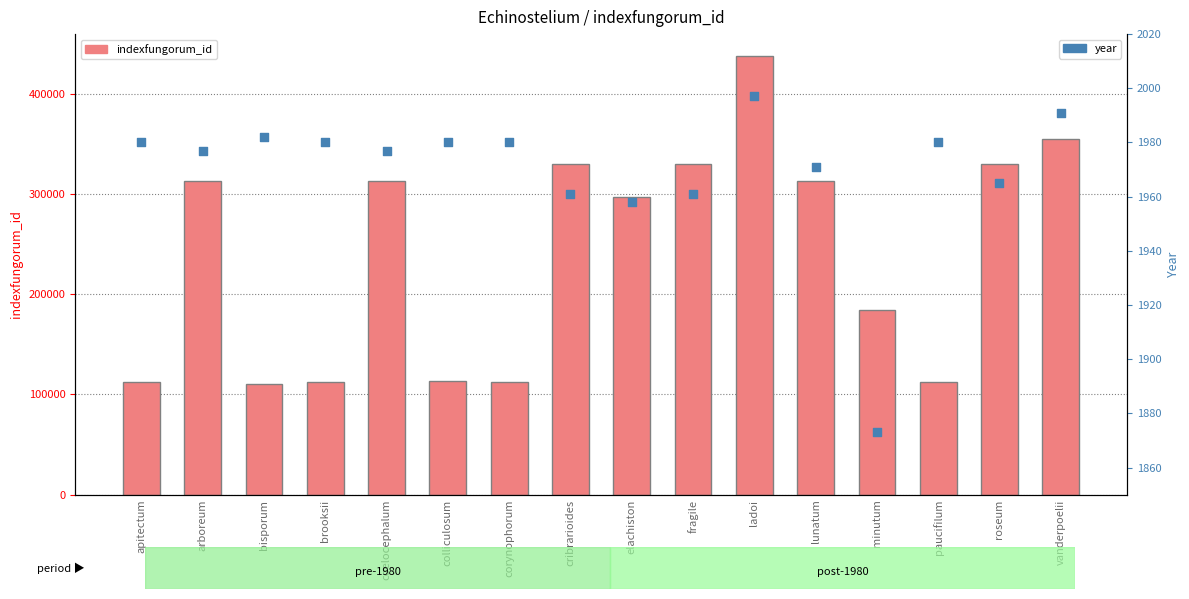

What is the total value across all series at brooksii?

114784